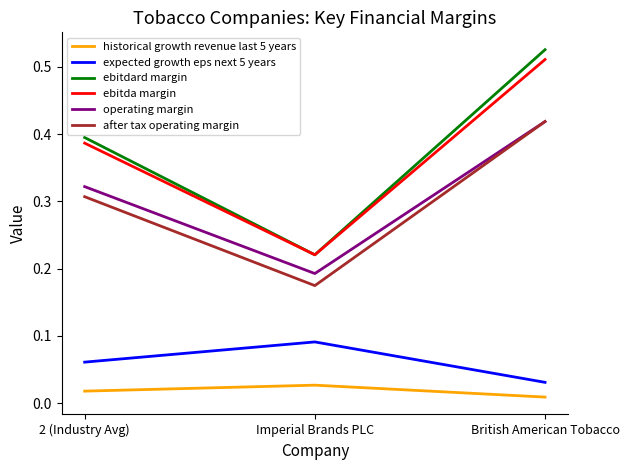

At which label is after tax operating margin closest to 0?

Imperial Brands PLC